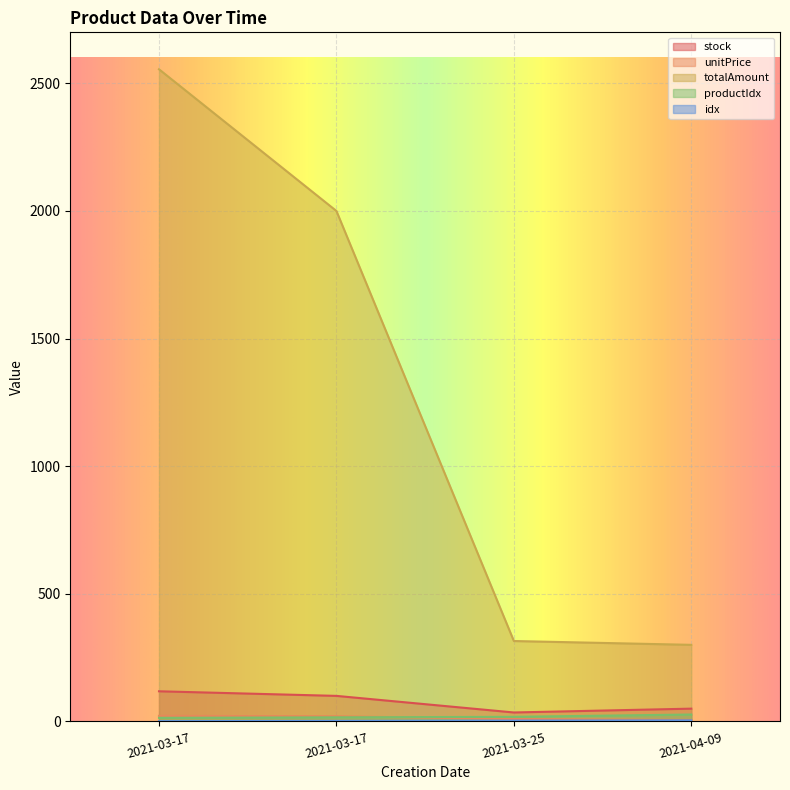

What is the maximum value for stock?

118.0